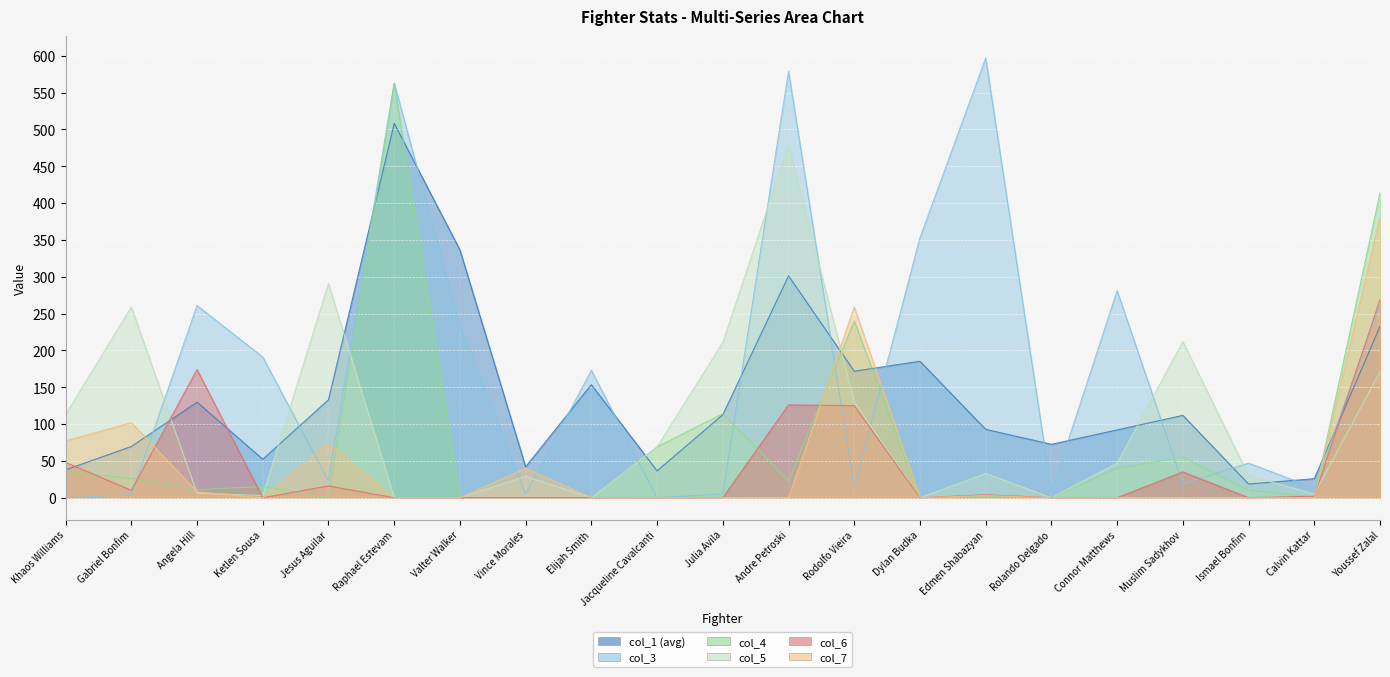

What is the sum of the col_1 (avg) values at Jesus Aguilar and Andre Petroski?

434.3